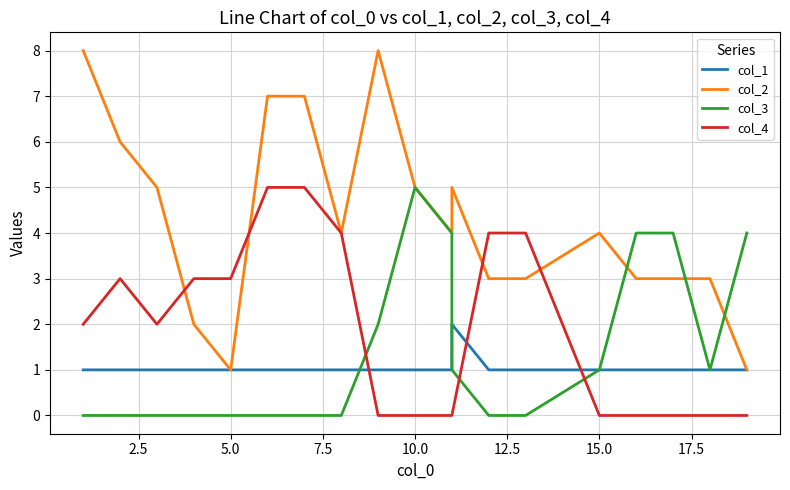

What is the approximate value of col_1 at 2.5?

1